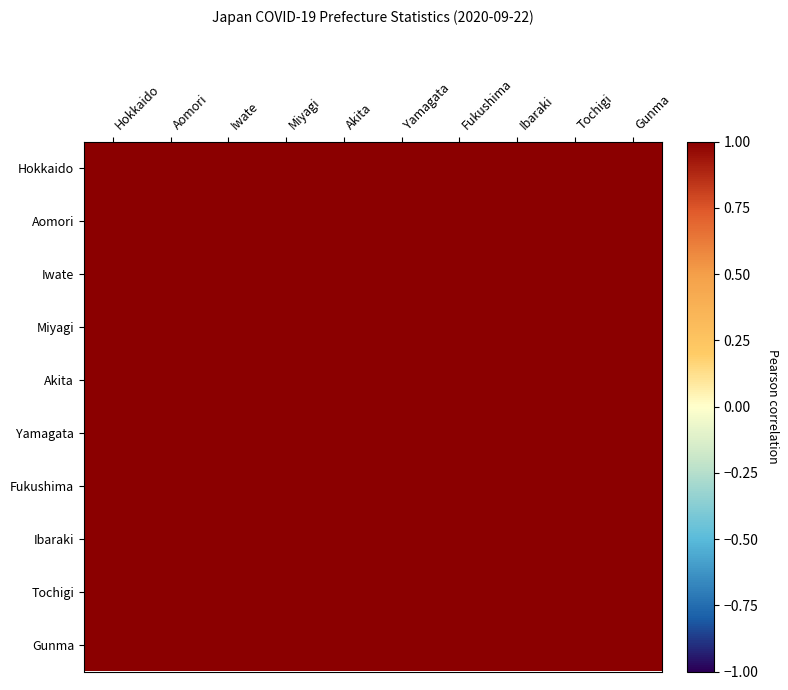

At Tochigi, list the series in order from largest to smallest.

Tochigi, Fukushima, Aomori, Yamagata, Iwate, Akita, Gunma, Miyagi, Hokkaido, Ibaraki